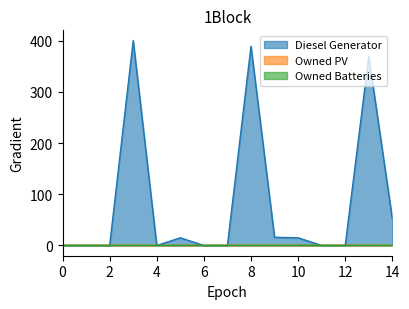

How many lines are shown in the chart?

3